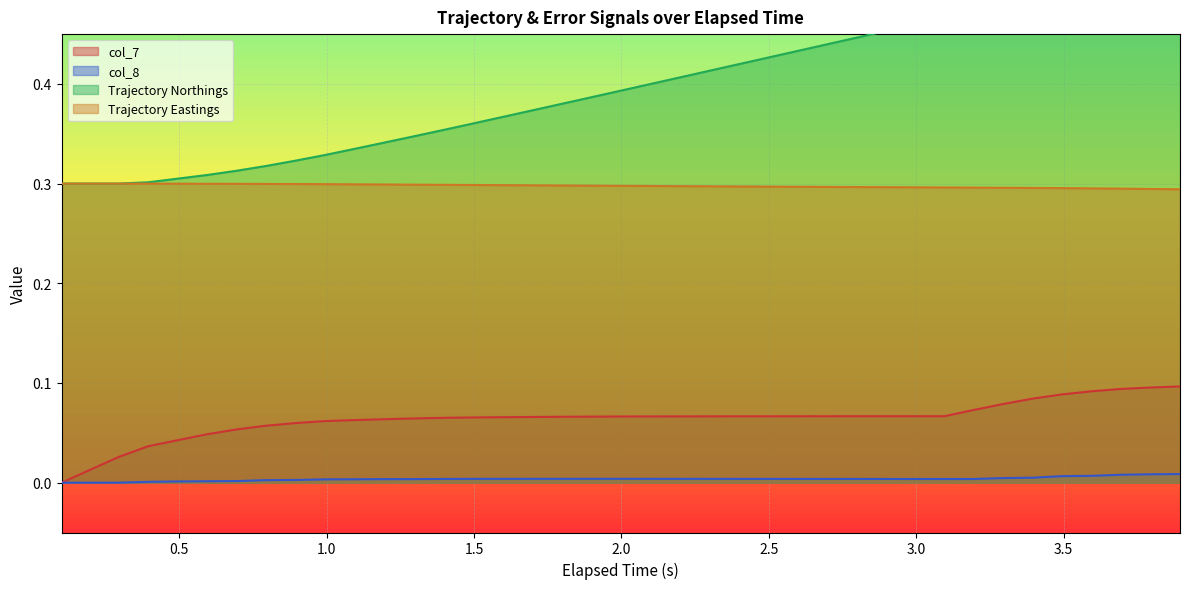

Rank the series by their maximum value, from lowest to highest.

col_8, col_7, Trajectory Eastings, Trajectory Northings